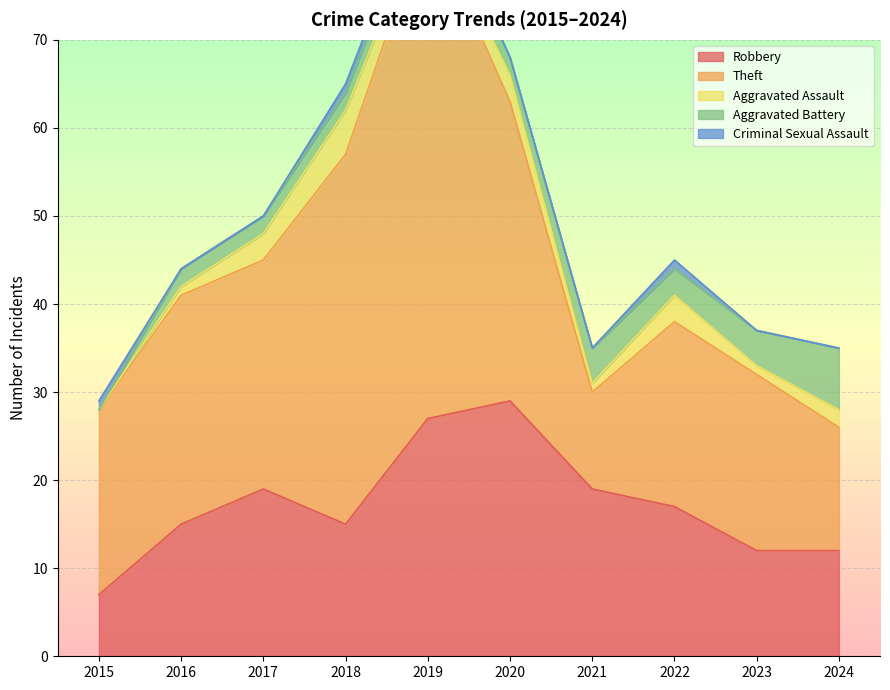

What is the value of the Robbery point at the 8th from the left?

17